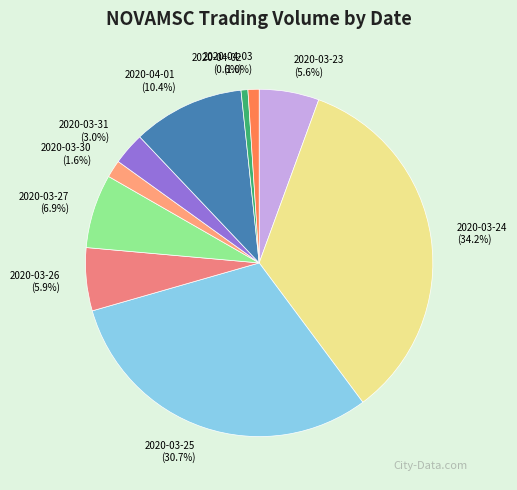

To the nearest percent, what is the average slice percentage?

10%